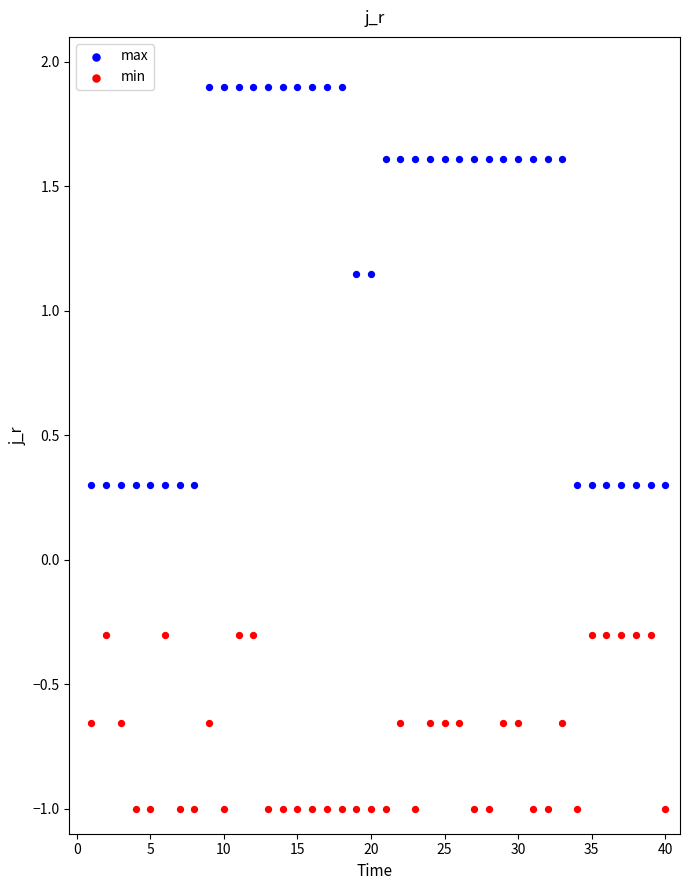

Which series has the widest spread of Y values?

max